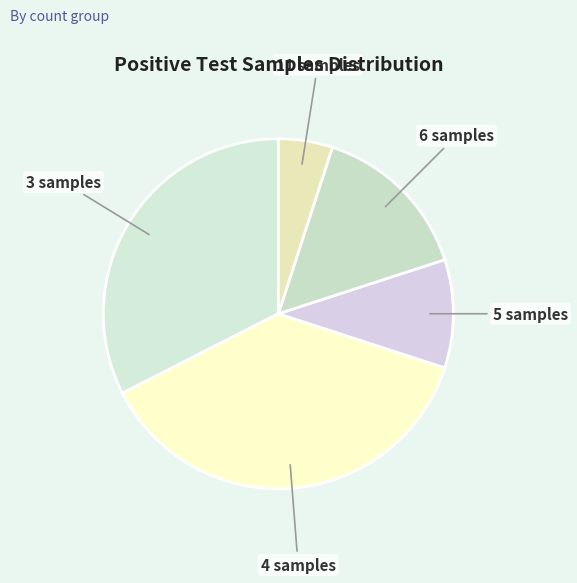

Rank the categories by value from lowest to highest.

11 samples, 5 samples, 6 samples, 3 samples, 4 samples